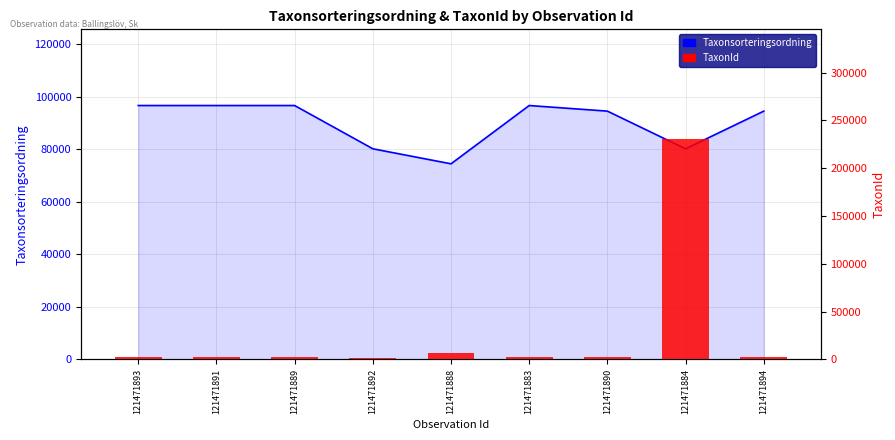

Which series has the widest spread of values?

TaxonId